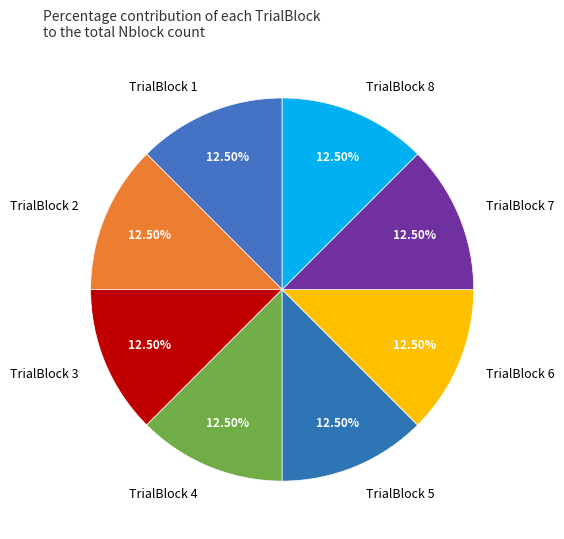

Is the sum of TrialBlock 7 and TrialBlock 1 greater than half?

No